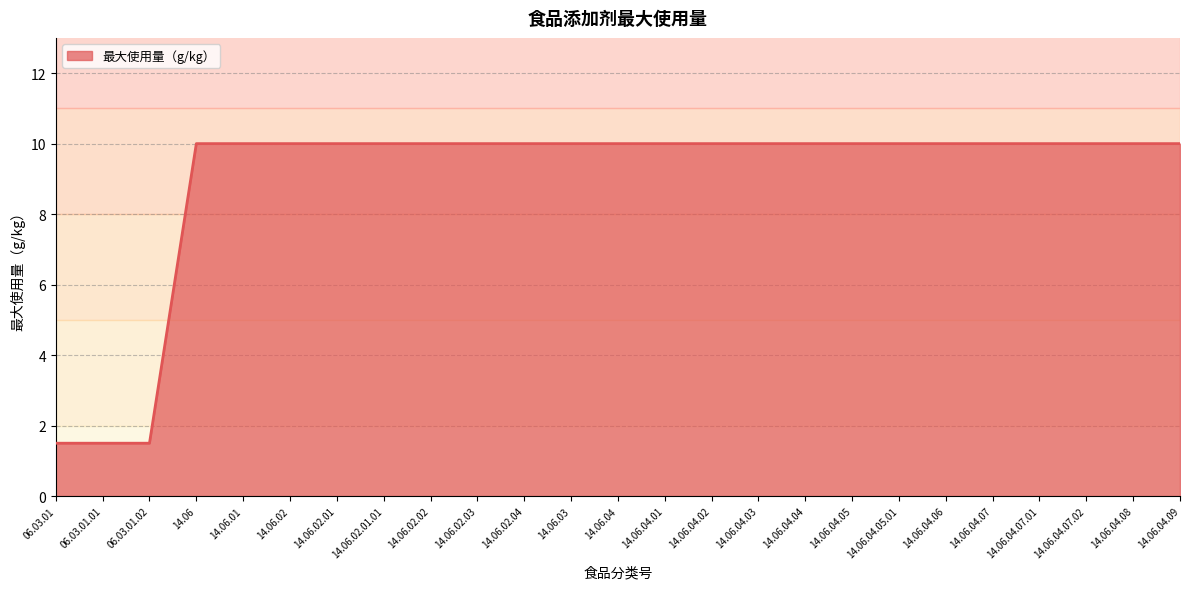

What is the greatest value displayed?

10.0